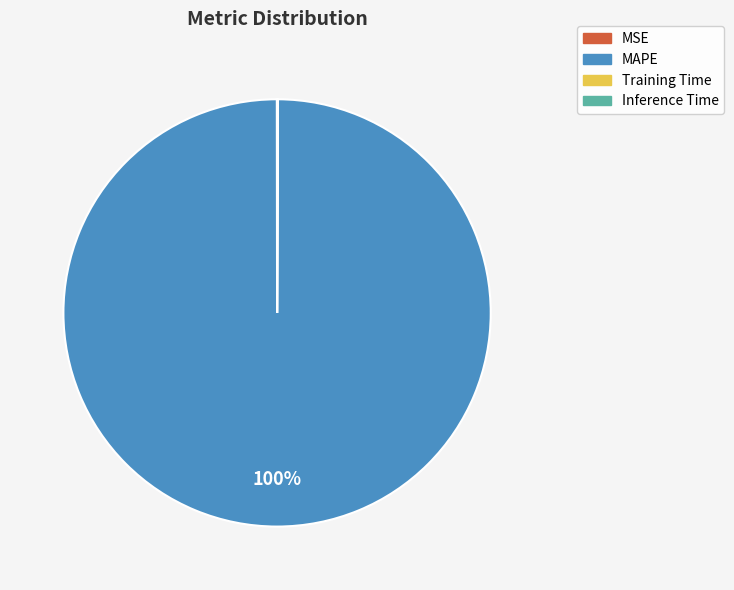

Is it true that MAPE is 100% of the pie?

True